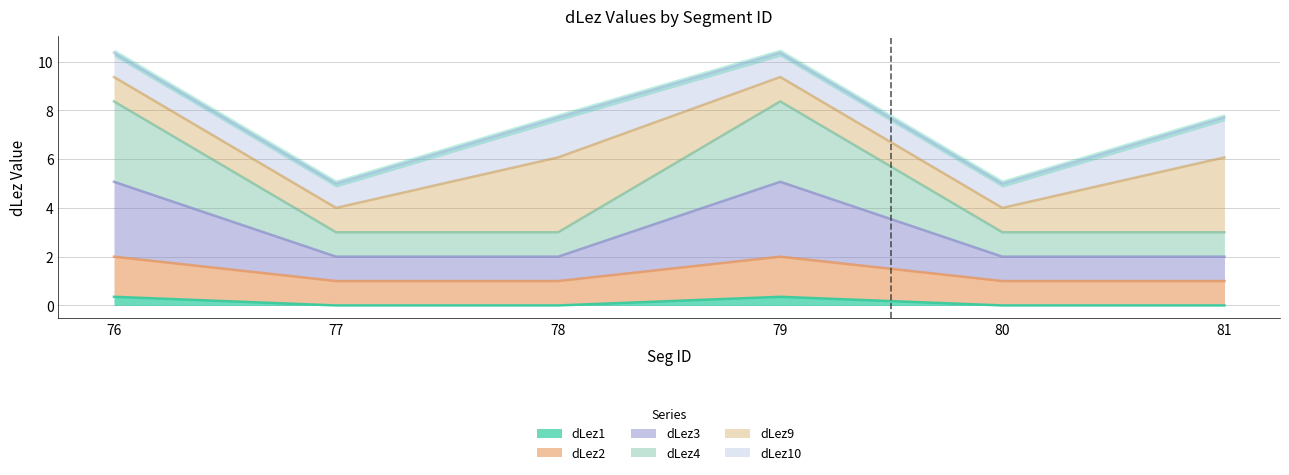

The dLez1 series shows 0.0 at 77. True or false?

True